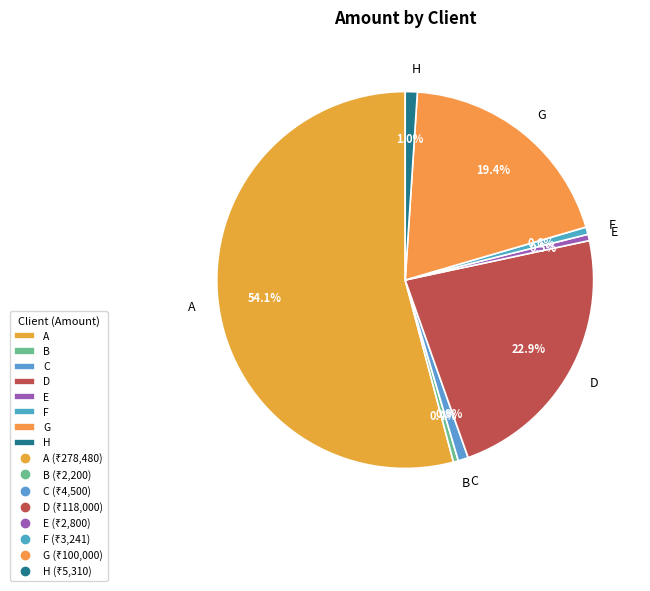

What portion of the pie excludes E?

99.5%